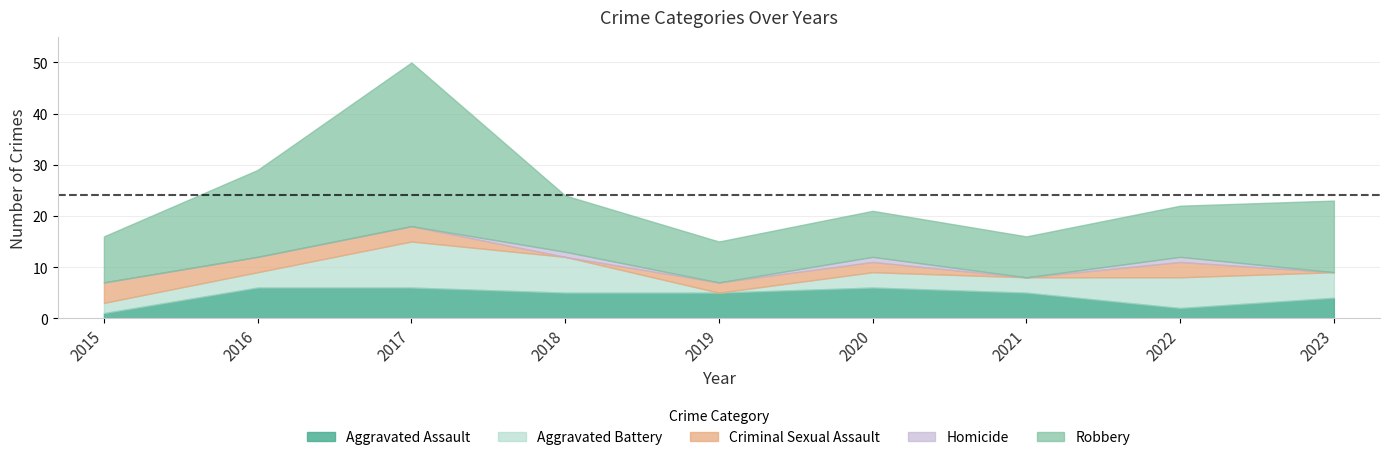

How many lines are shown in the chart?

5